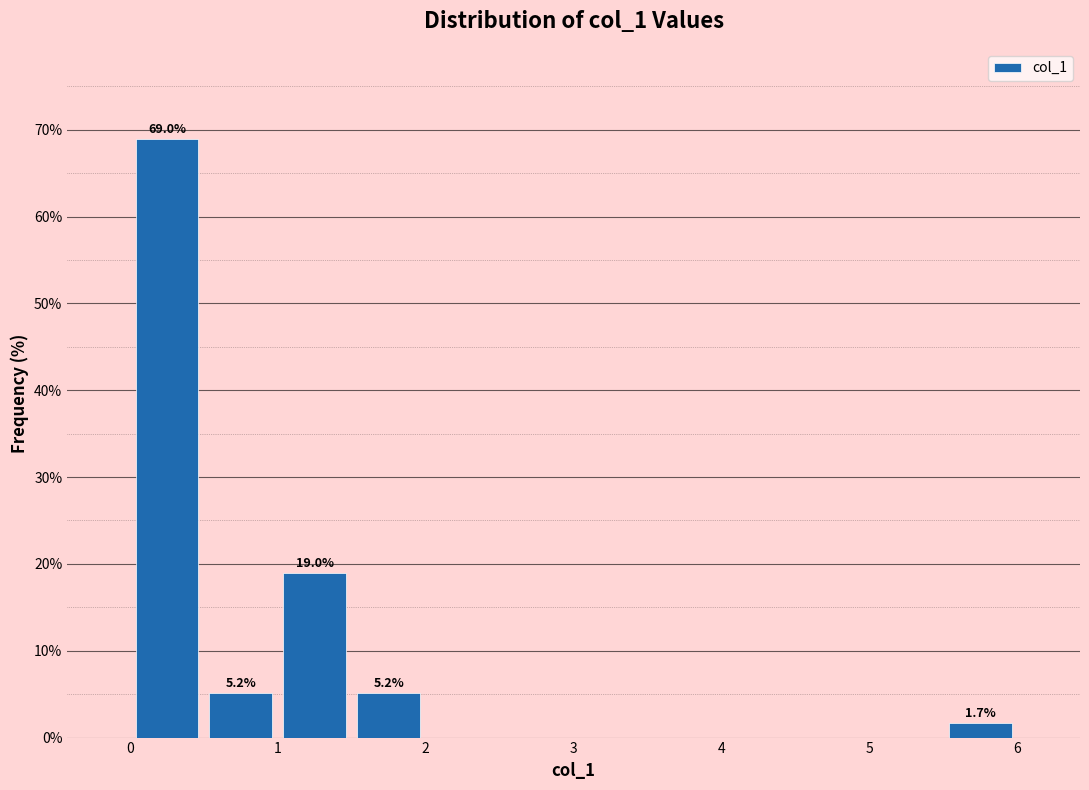

Over which range of the x-axis is the bar tallest?

0.0 to 0.5